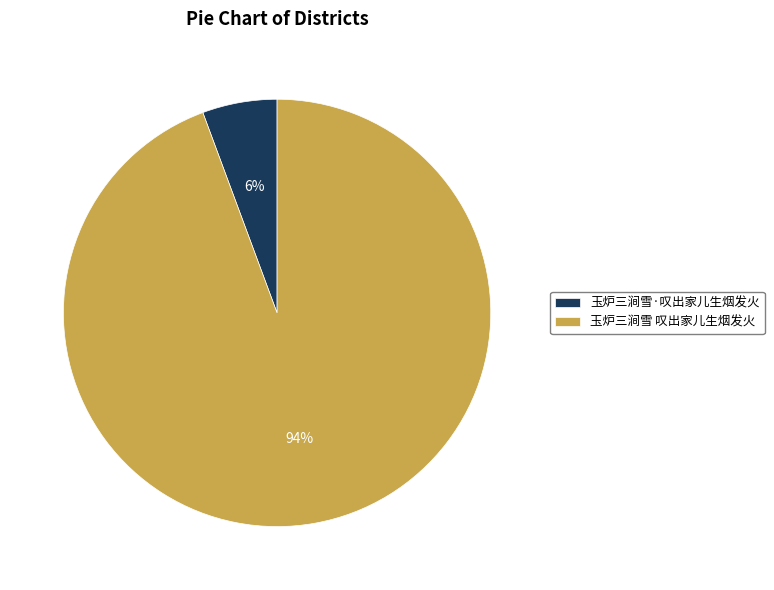

What is the ratio of the value at 玉炉三涧雪·叹出家儿生烟发火 to the value at 玉炉三涧雪 叹出家儿生烟发火?

0.1